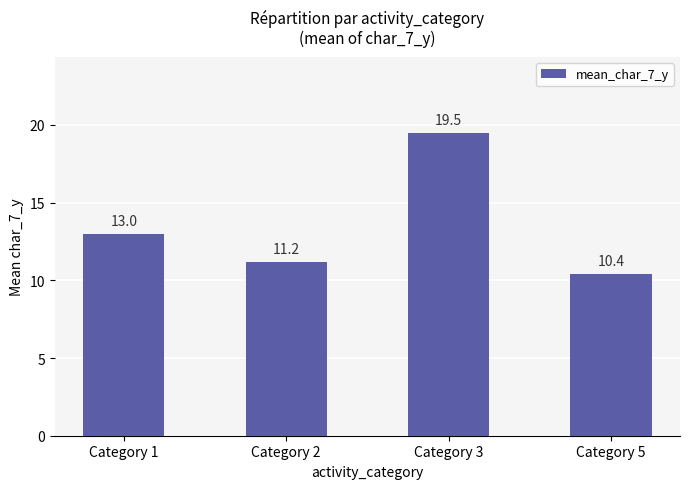

What is the maximum value shown in the chart?

19.5